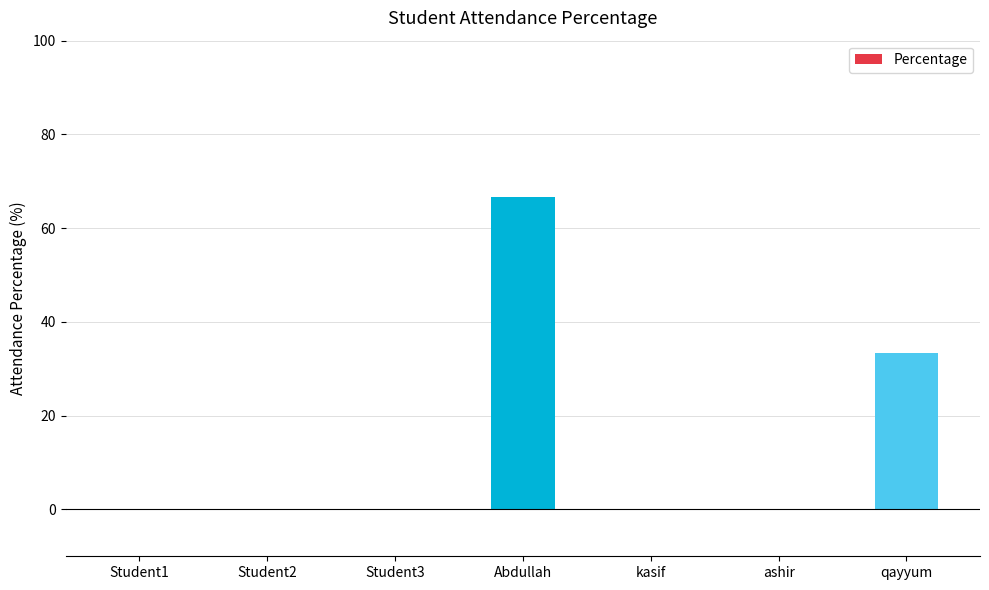

What value does the data have at qayyum?

33.3